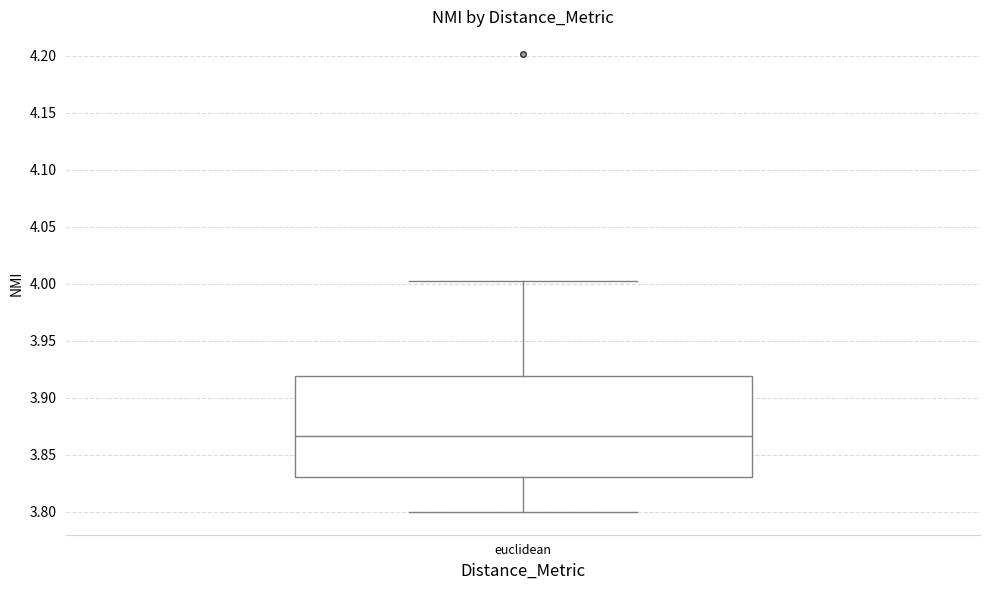

Transcribe this box plot: give where the median line is, the range the box spans, and where the two whiskers end, as read against the y-axis. The values are not printed on the chart, so give them approximately, as read against the axis.

median 3.865, box 3.830 to 3.920, whiskers 3.800 to 4.000